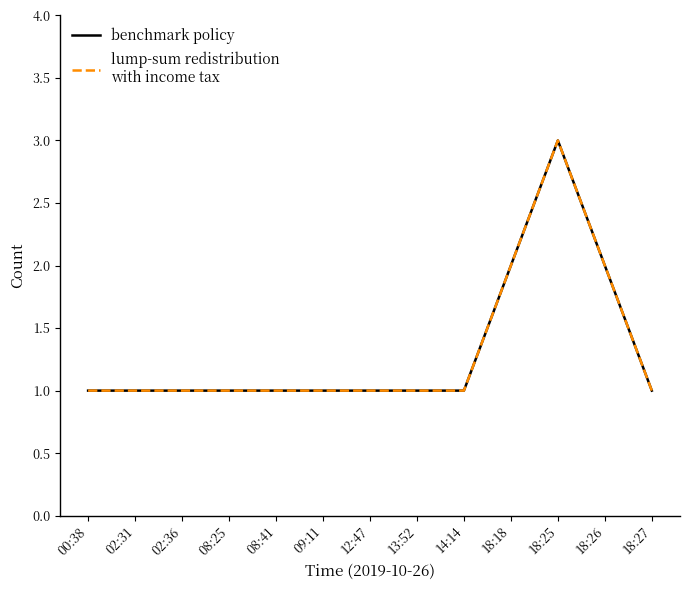

Reading left to right, what are all the values shown in this chart?

benchmark policy: 1	1	1	1	1	1	1	1	1	2	3	2	1
lump-sum redistribution
with income tax: 1	1	1	1	1	1	1	1	1	2	3	2	1